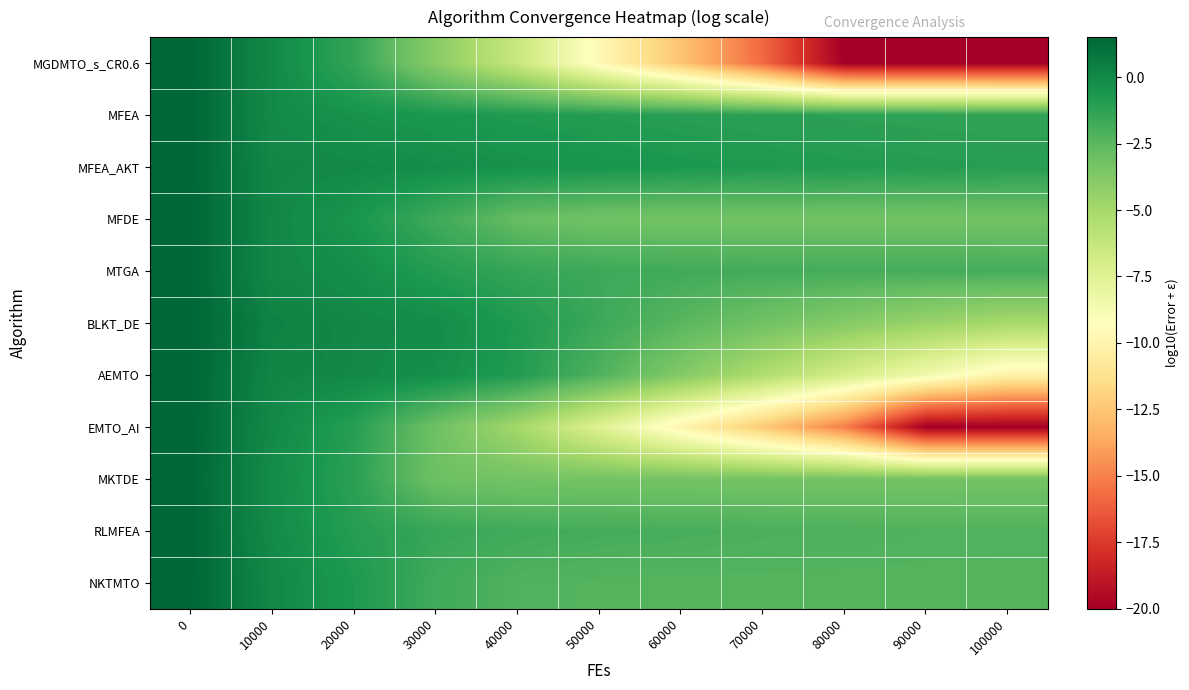

Which series has the largest range (max minus min)?

MGDMTO_s_CR0.6